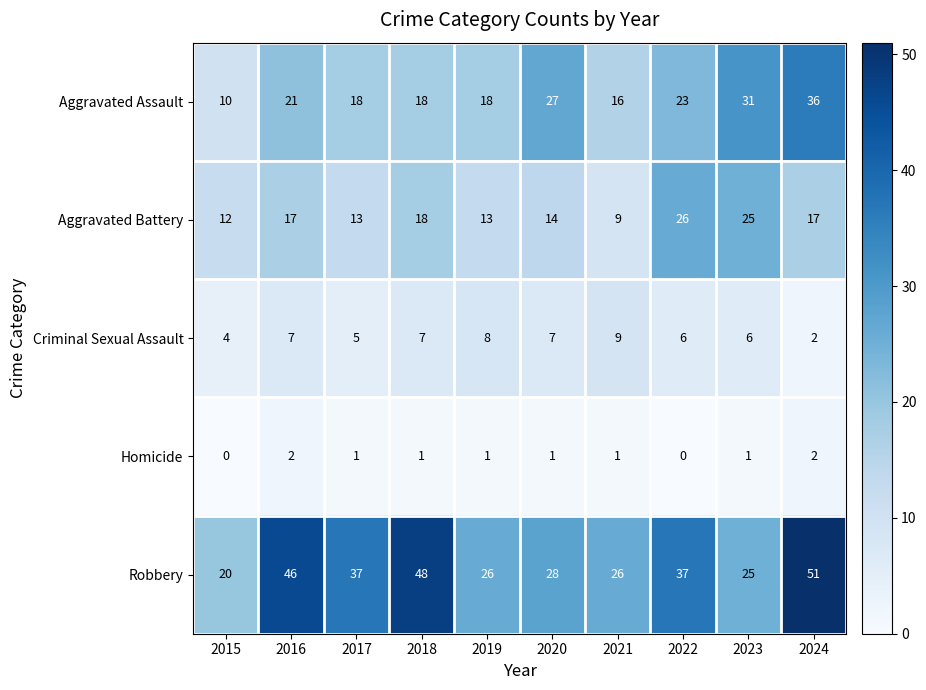

Between 2017 and 2022, which series saw the biggest shift?

Aggravated Battery